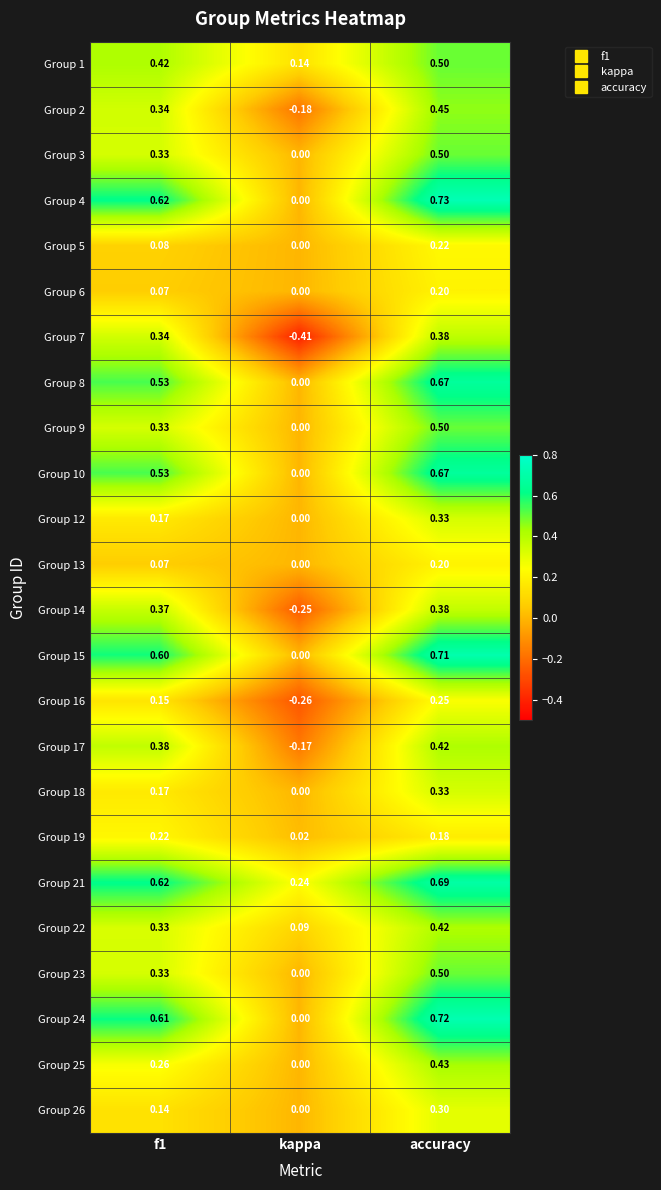

At which category is the sum across all series the highest?

accuracy